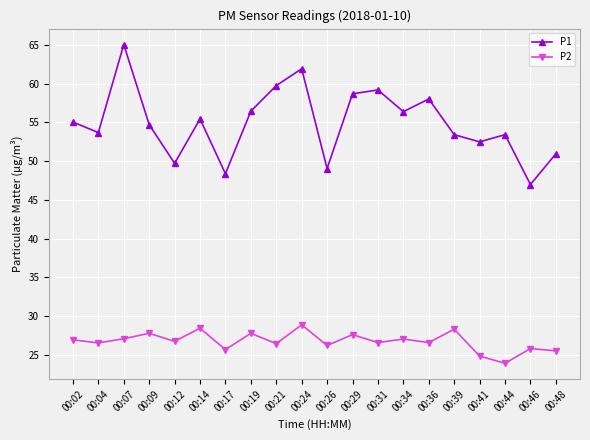

What is the difference between the second highest and minimum values in the P1 series?

14.9